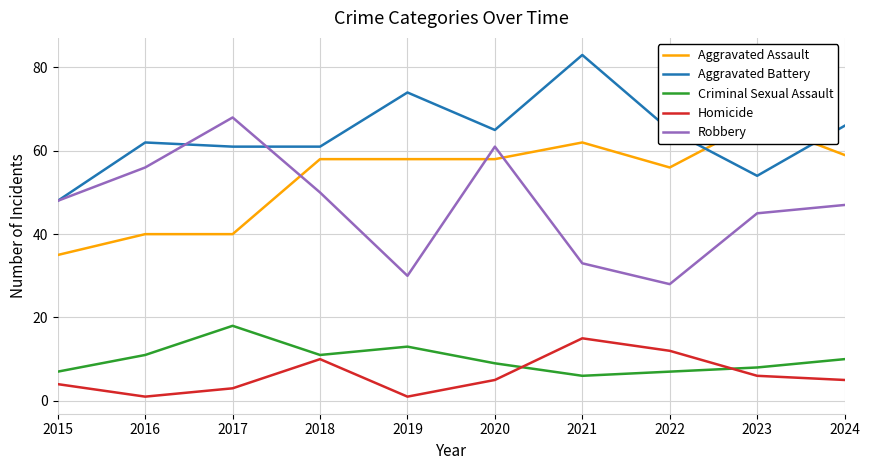

True or false: Aggravated Battery and Criminal Sexual Assault cross at least once.

False